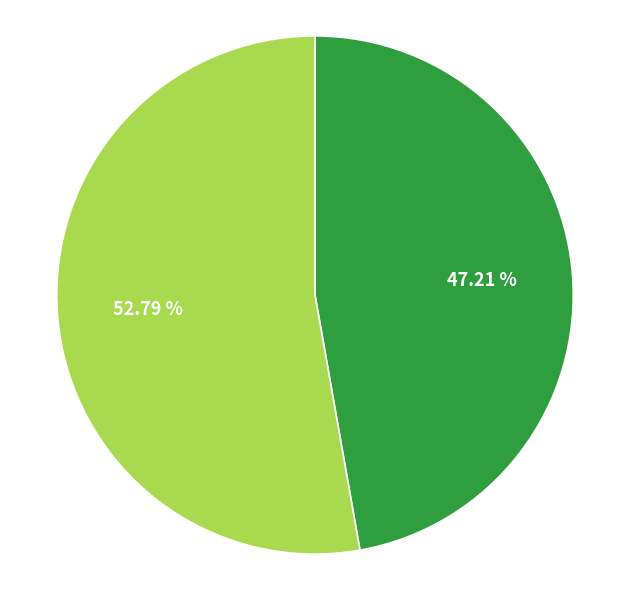

Is there a majority slice in this chart?

Yes